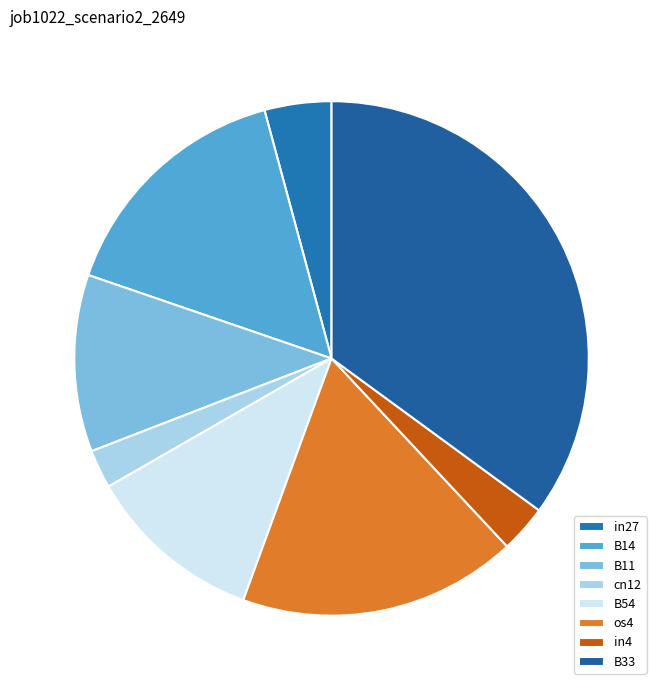

Is there a majority slice in this chart?

No